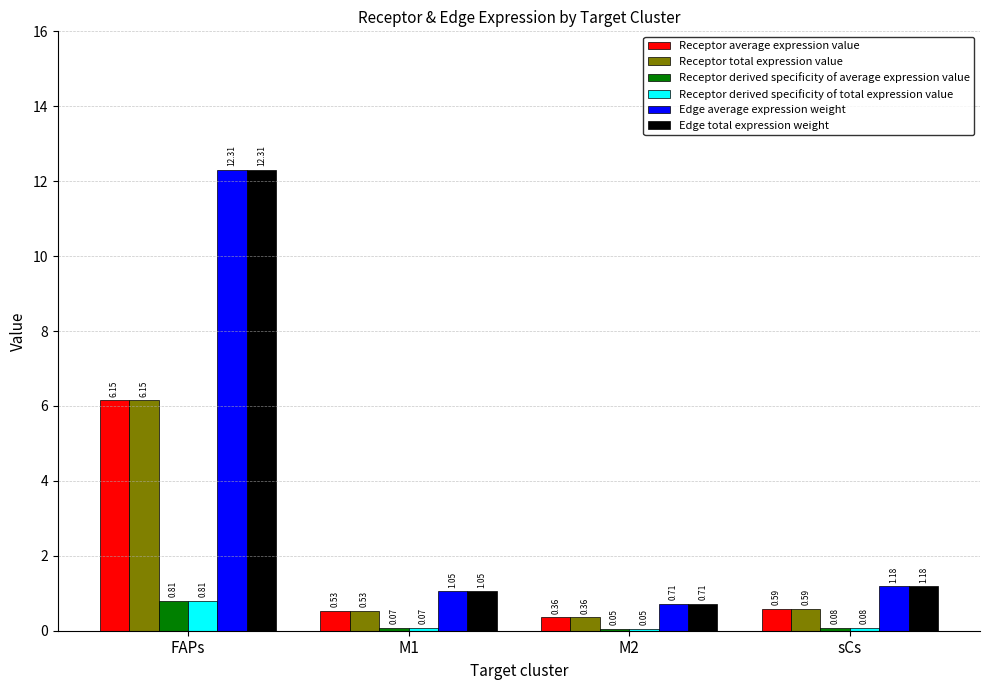

Which label corresponds to the largest value in the chart?

FAPs